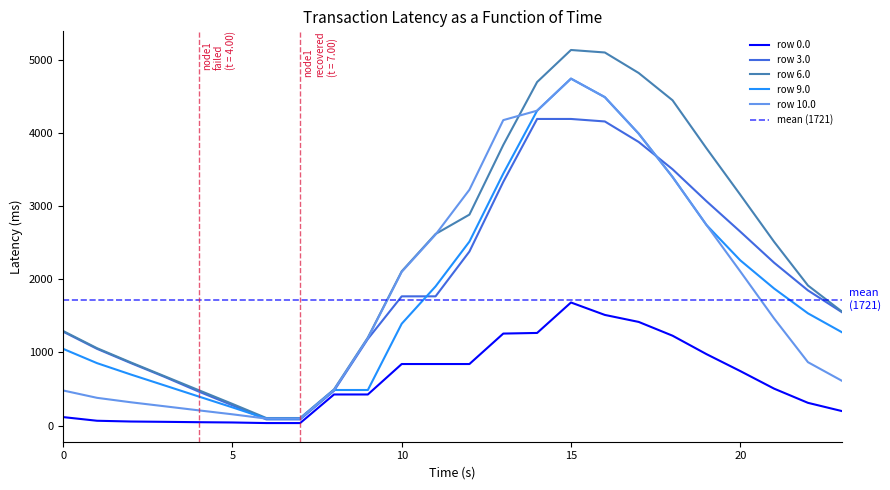

The value of row 10.0 at 17 is 984.1. True or false?

False